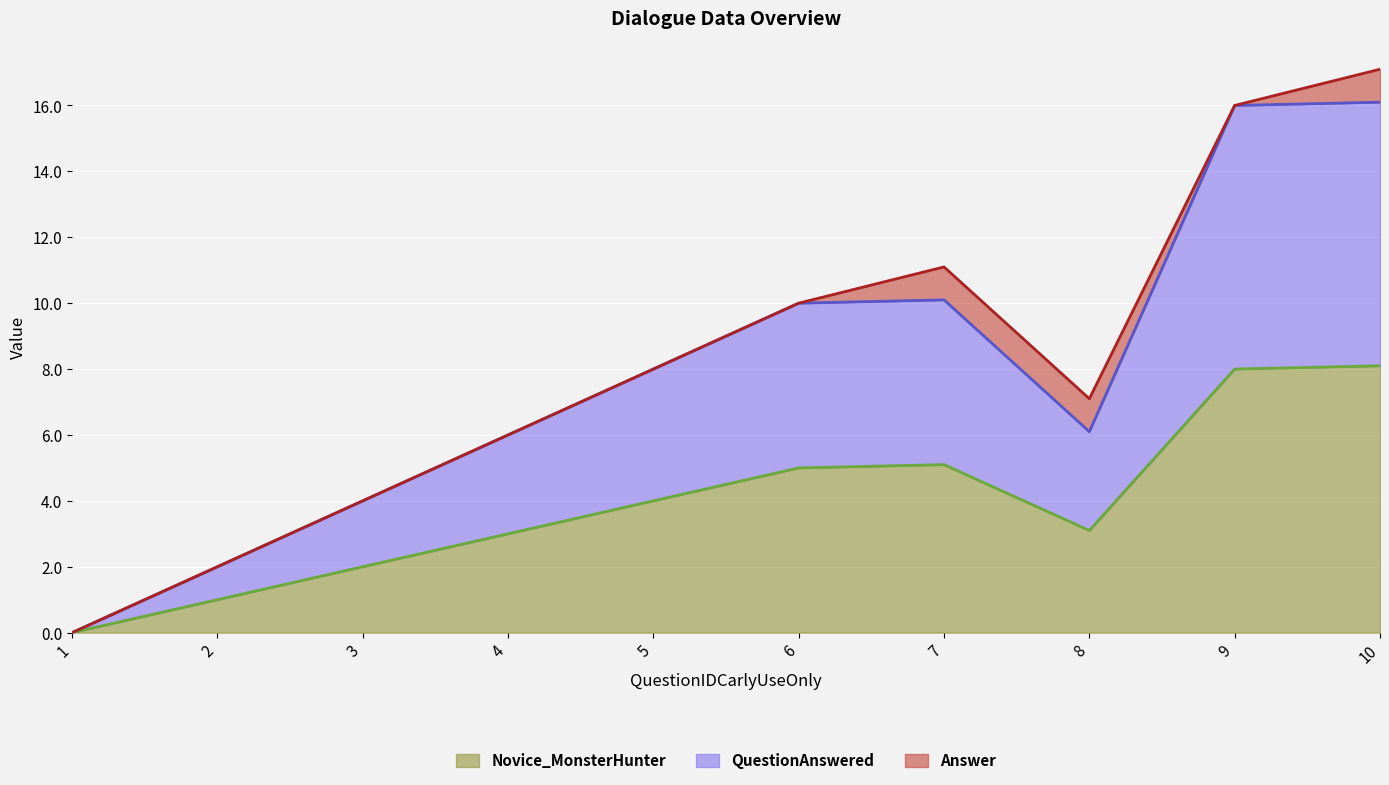

Is the value of Novice_MonsterHunter at 4 greater than the value of QuestionAnswered at 6?

No